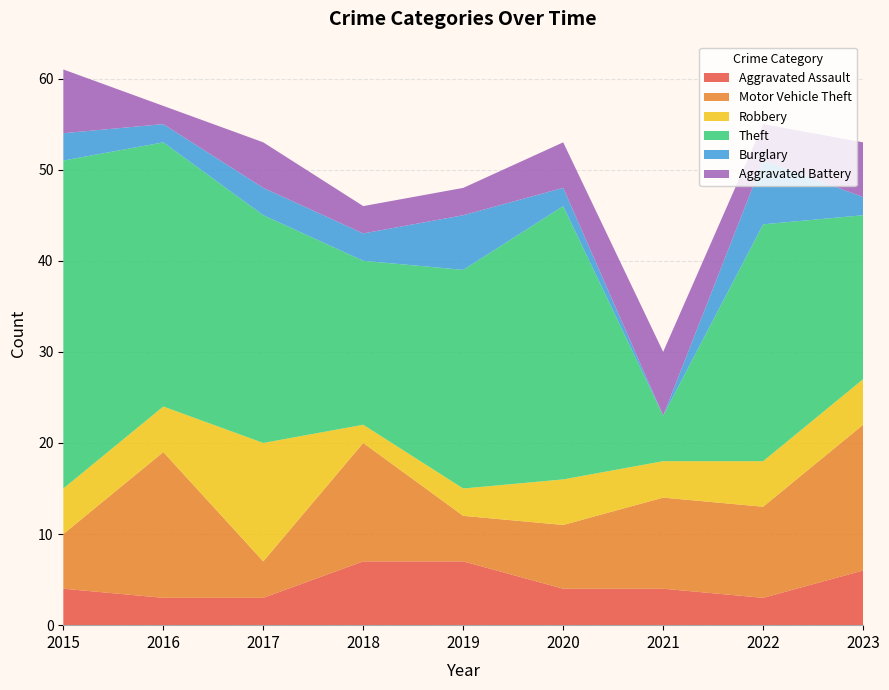

Reading left to right, transcribe all the data shown in this chart.

Aggravated Assault: 2015=4	2016=3	2017=3	2018=7	2019=7	2020=4	2021=4	2022=3	2023=6
Motor Vehicle Theft: 2015=6	2016=16	2017=4	2018=13	2019=5	2020=7	2021=10	2022=10	2023=16
Robbery: 2015=5	2016=5	2017=13	2018=2	2019=3	2020=5	2021=4	2022=5	2023=5
Theft: 2015=36	2016=29	2017=25	2018=18	2019=24	2020=30	2021=5	2022=26	2023=18
Burglary: 2015=3	2016=2	2017=3	2018=3	2019=6	2020=2	2021=0	2022=7	2023=2
Aggravated Battery: 2015=7	2016=2	2017=5	2018=3	2019=3	2020=5	2021=7	2022=4	2023=6